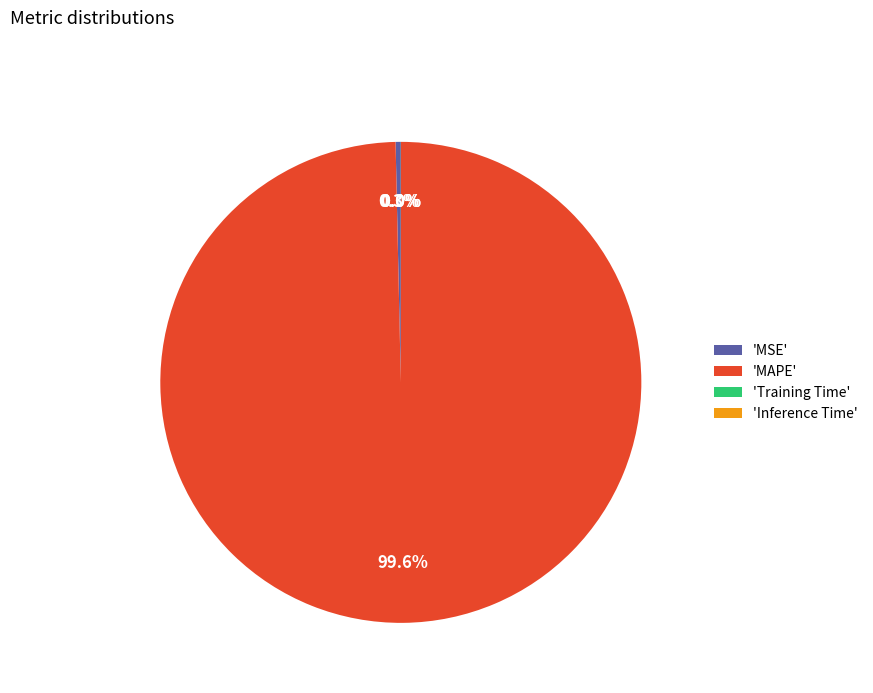

Which slice represents more than half of the pie?

'MAPE'